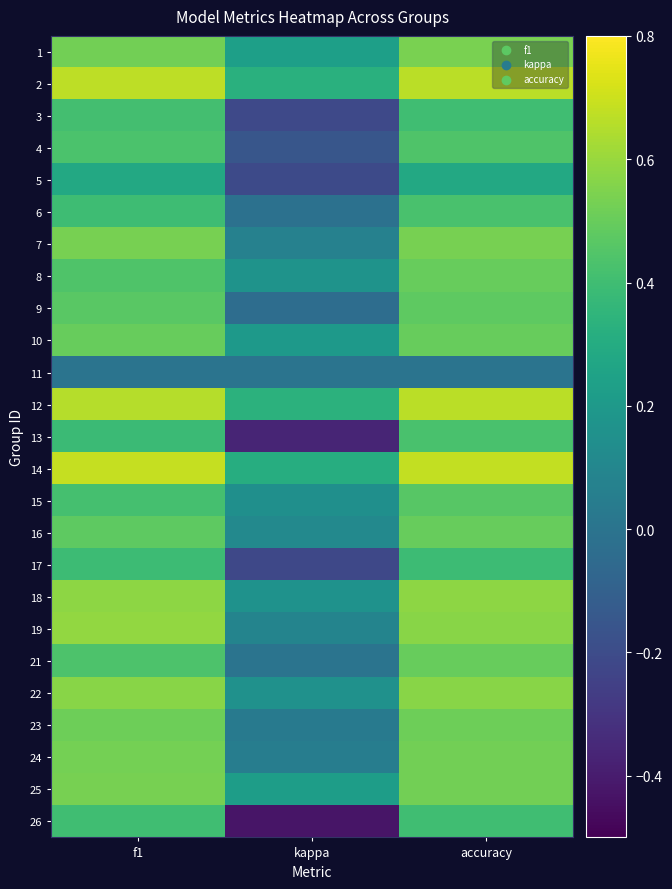

Between accuracy and kappa, which is larger?

accuracy